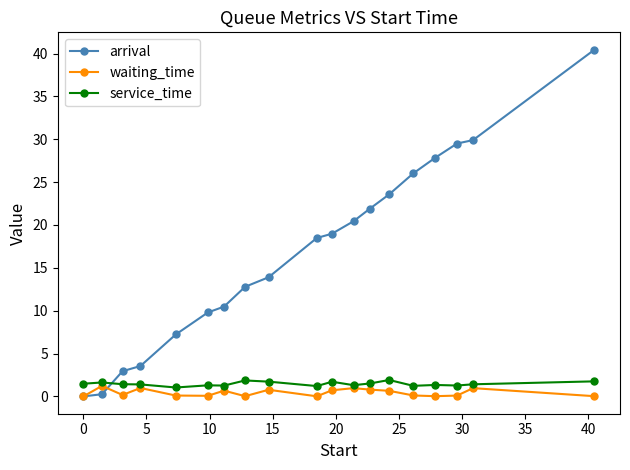

Which series has the largest range (max minus min)?

arrival